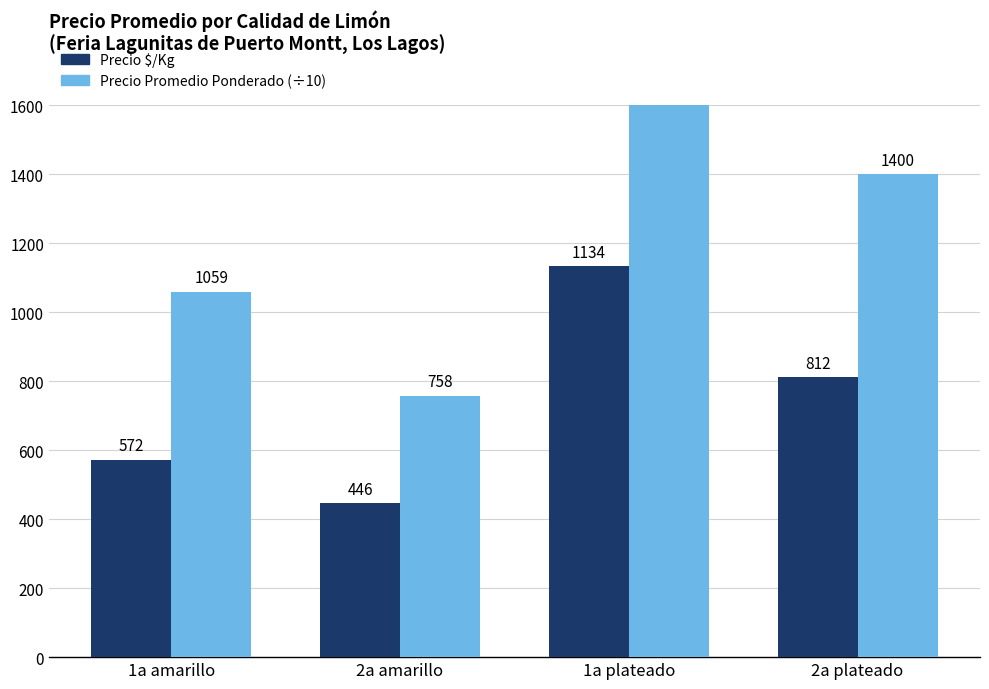

Between 1a plateado and 2a plateado, which is larger?

1a plateado